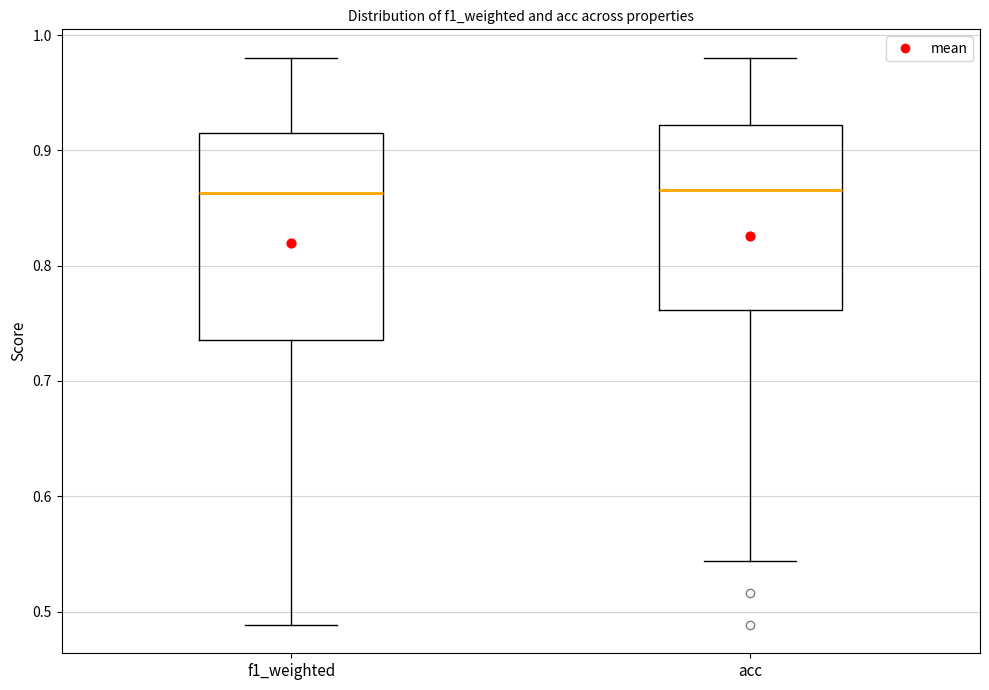

Where is the lower edge of the box for f1_weighted on the y-axis? The values are not printed on the chart, so give them approximately, as read against the axis.

0.74